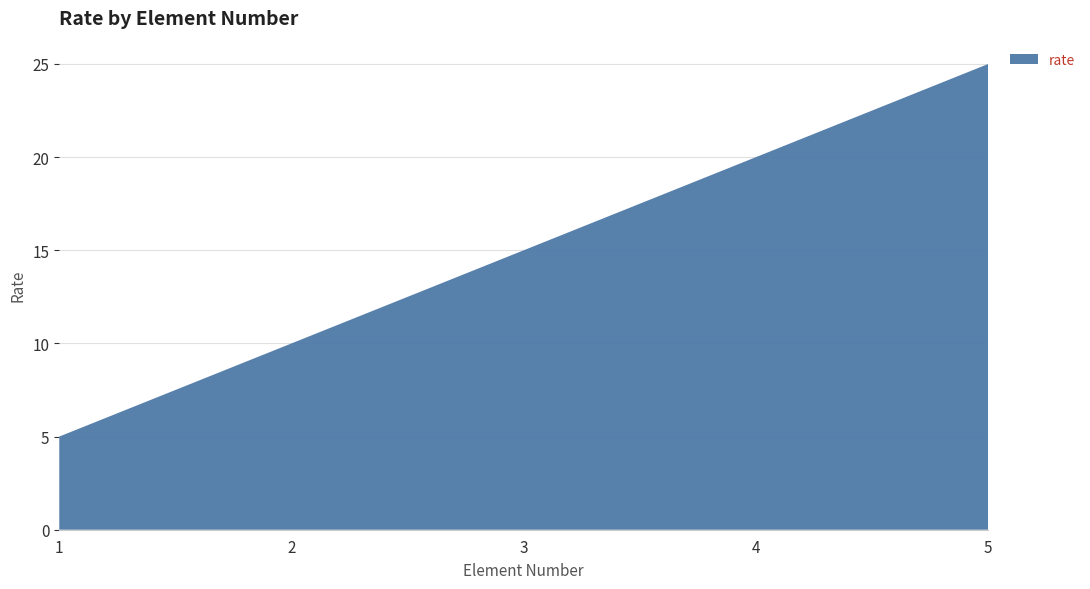

Reading left to right, extract all data points from this chart.

5	10	15	20	25